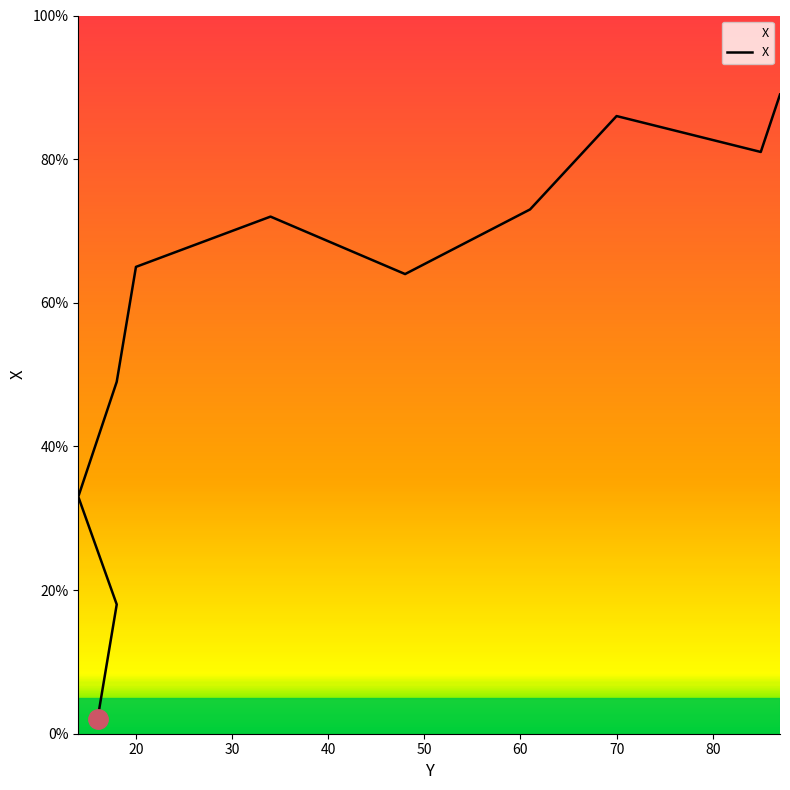

Between 85 and 18, which is larger?

85